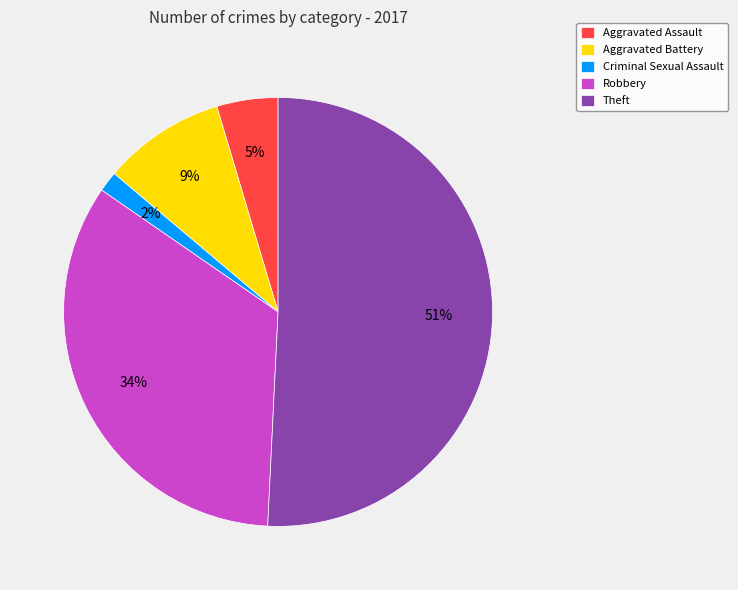

To the nearest percent, what is the average slice percentage?

20%